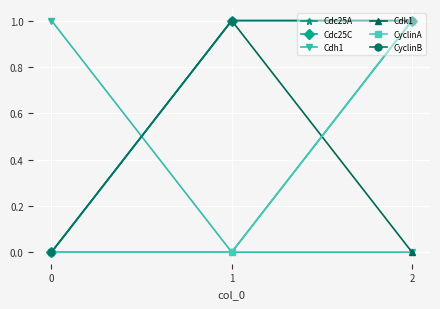

What is the maximum value for CyclinA?

1